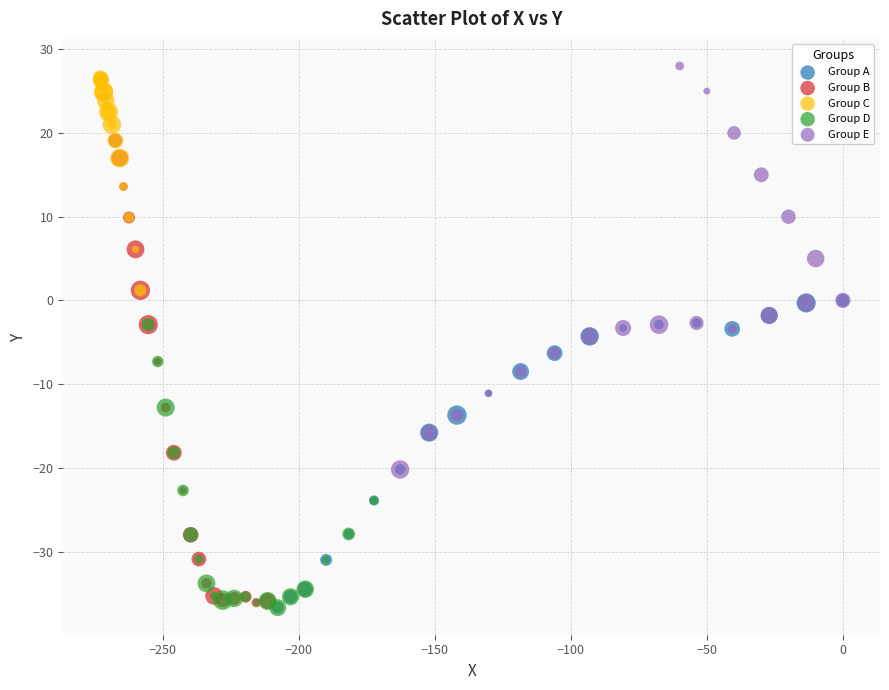

Which series has the largest Y range (max minus min)?

Group B